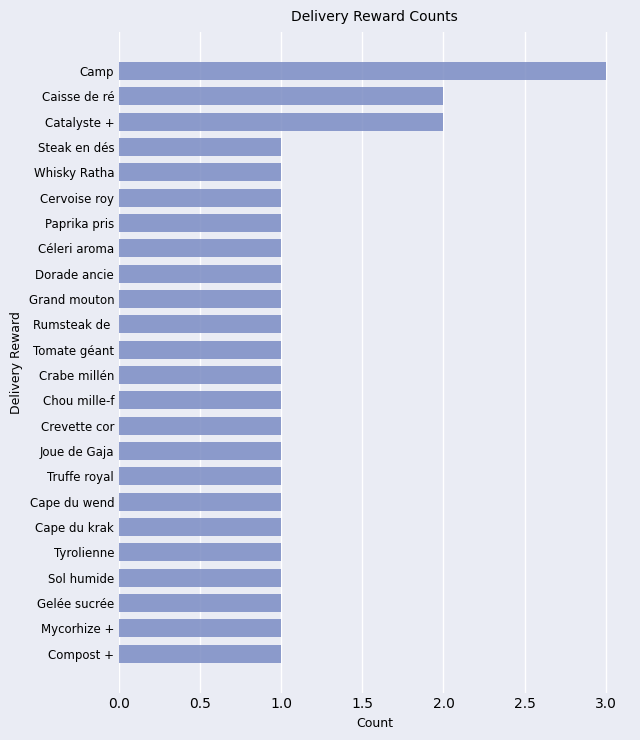

Are the bars grouped side by side (vs. stacked)?

No